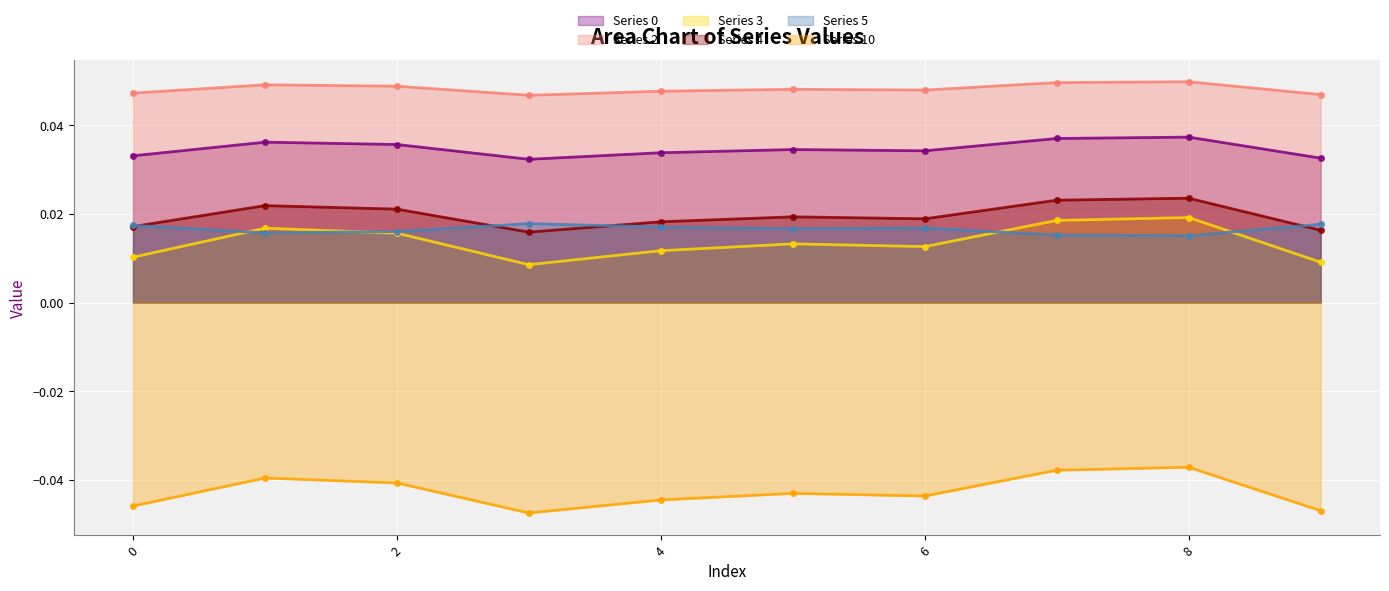

The Series_5 series shows 0.0 at 3. True or false?

False